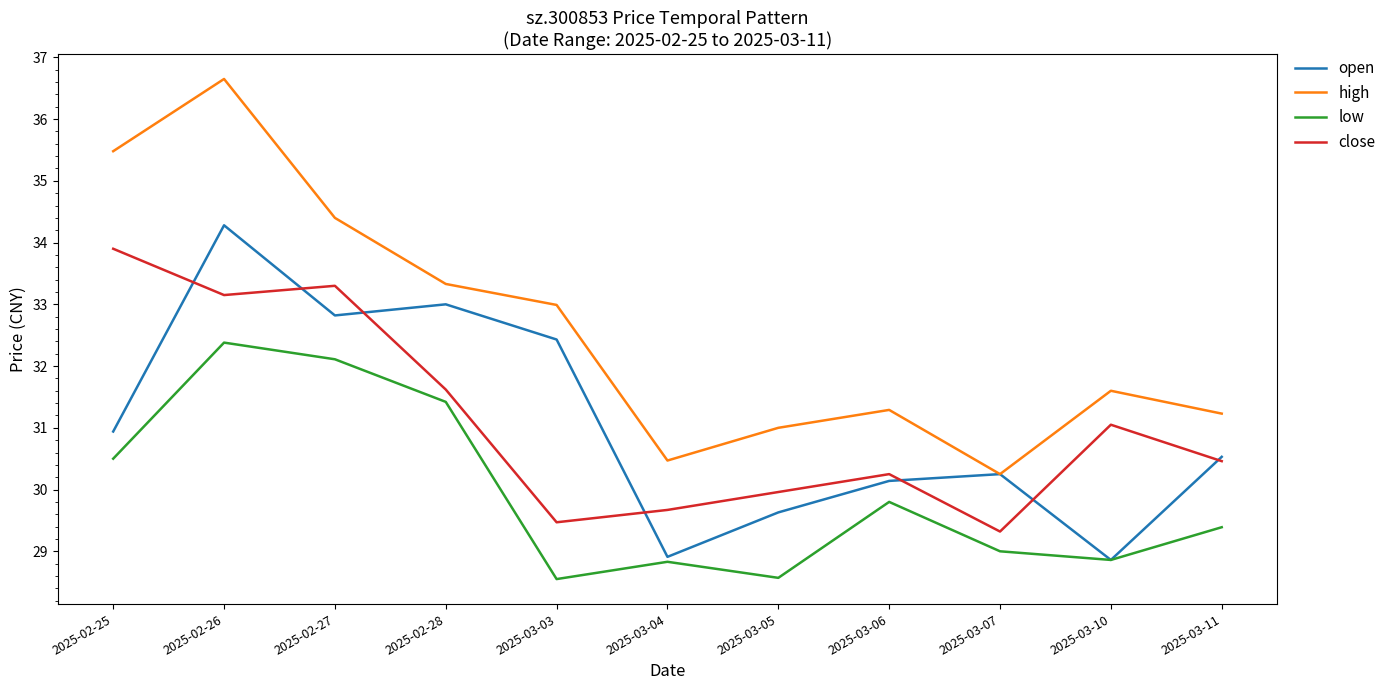

What is the total value across all series at 2025-02-25?

130.8